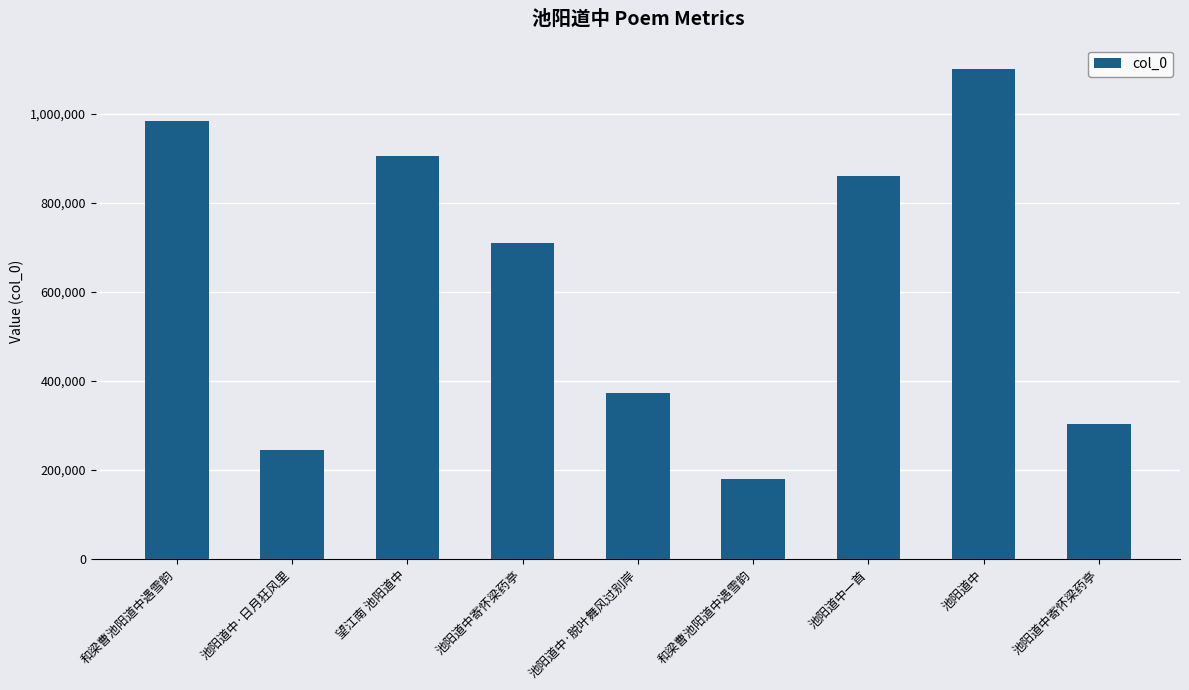

Is it true that the value at 和梁曹池阳道中遇雪韵 is 384742?

False